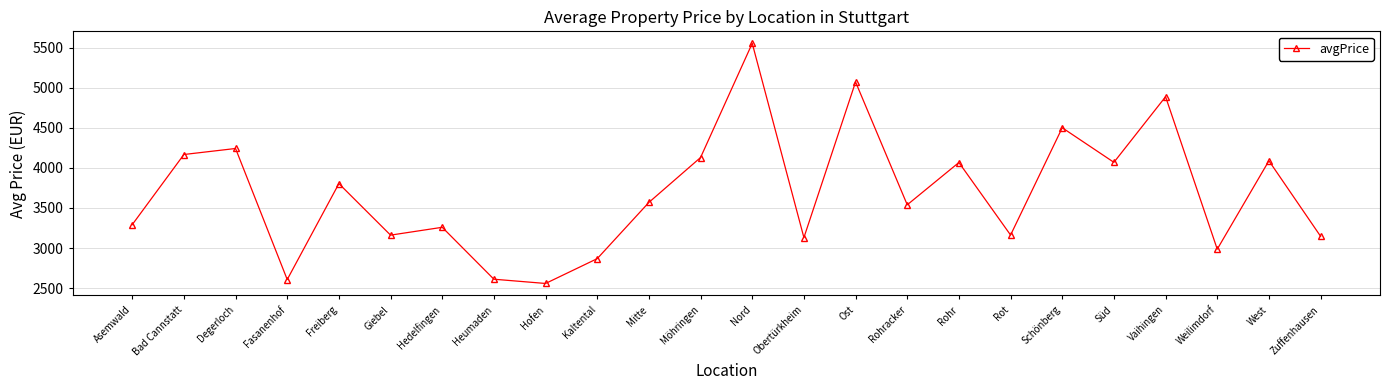

How many data points are less than 3568?

12